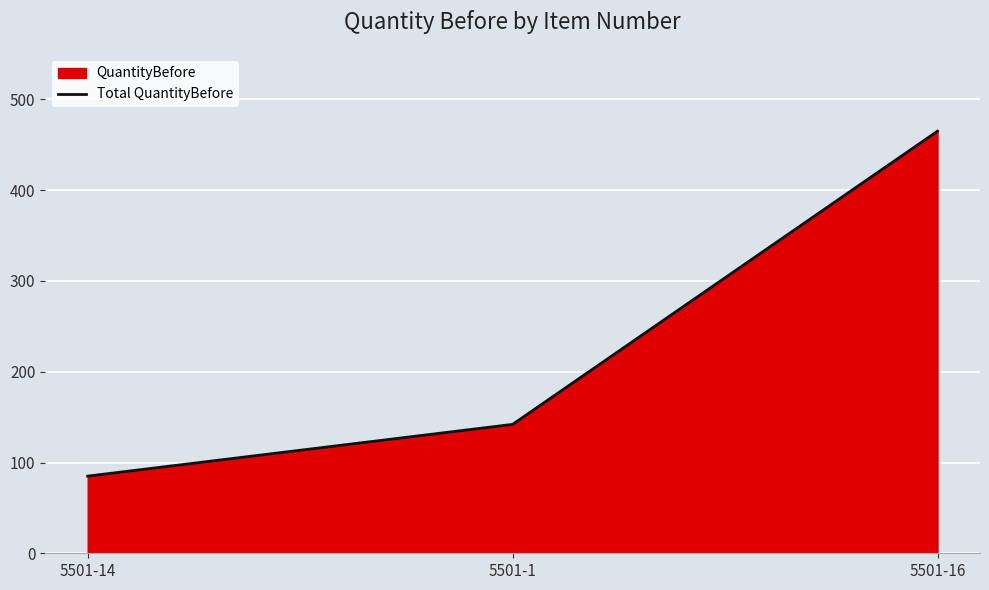

At which label does the data first exceed 142?

5501-16